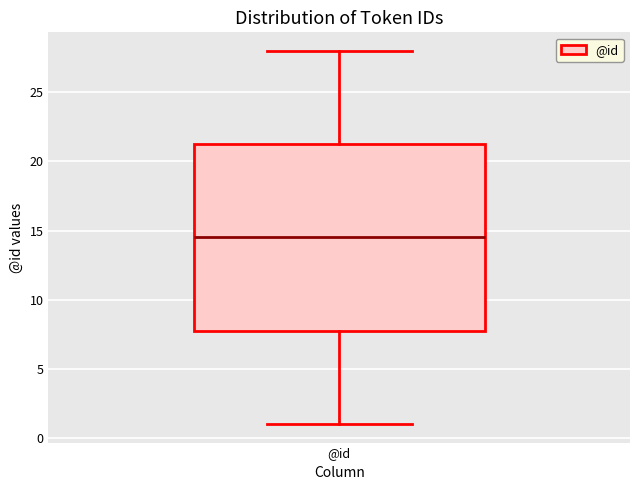

Transcribe this box plot: give where the median line is, the range the box spans, and where the two whiskers end, as read against the y-axis. The values are not printed on the chart, so give them approximately, as read against the axis.

median 14.5, box 8.0 to 21.5, whiskers 1.0 to 28.0